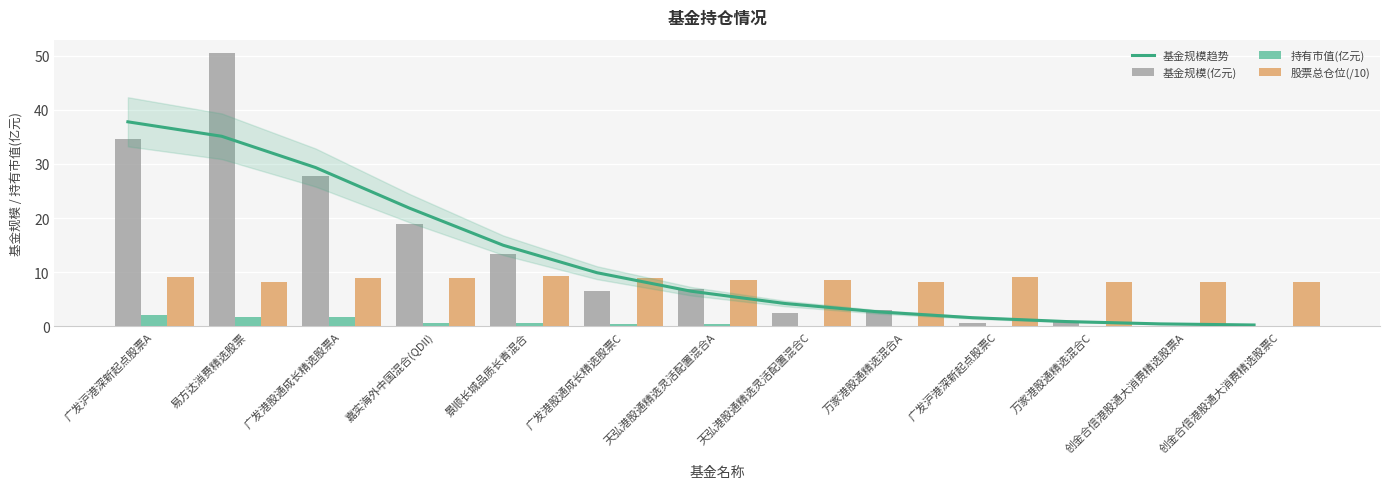

Rank the categories by 基金规模趋势 value from lowest to highest.

创金合信港股通大消费精选股票C, 创金合信港股通大消费精选股票A, 万家港股通精选混合C, 广发沪港深新起点股票C, 万家港股通精选混合A, 天弘港股通精选灵活配置混合C, 天弘港股通精选灵活配置混合A, 广发港股通成长精选股票C, 景顺长城品质长青混合, 嘉实海外中国混合(QDII), 广发港股通成长精选股票A, 易方达消费精选股票, 广发沪港深新起点股票A